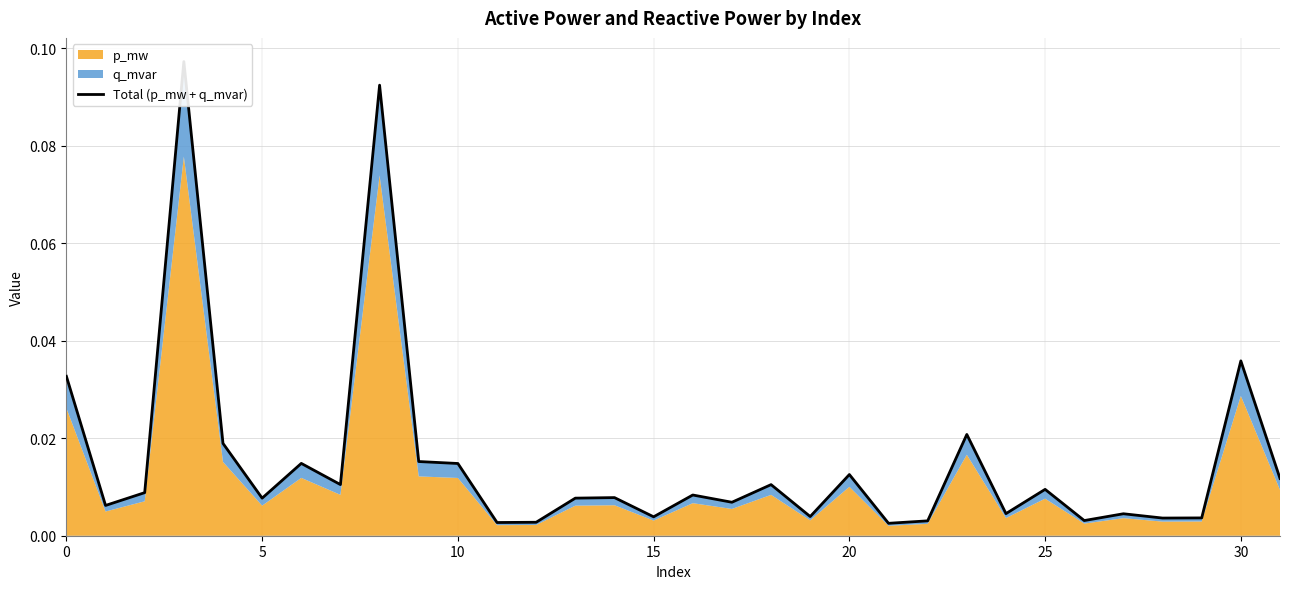

How many data points does each series have?

32